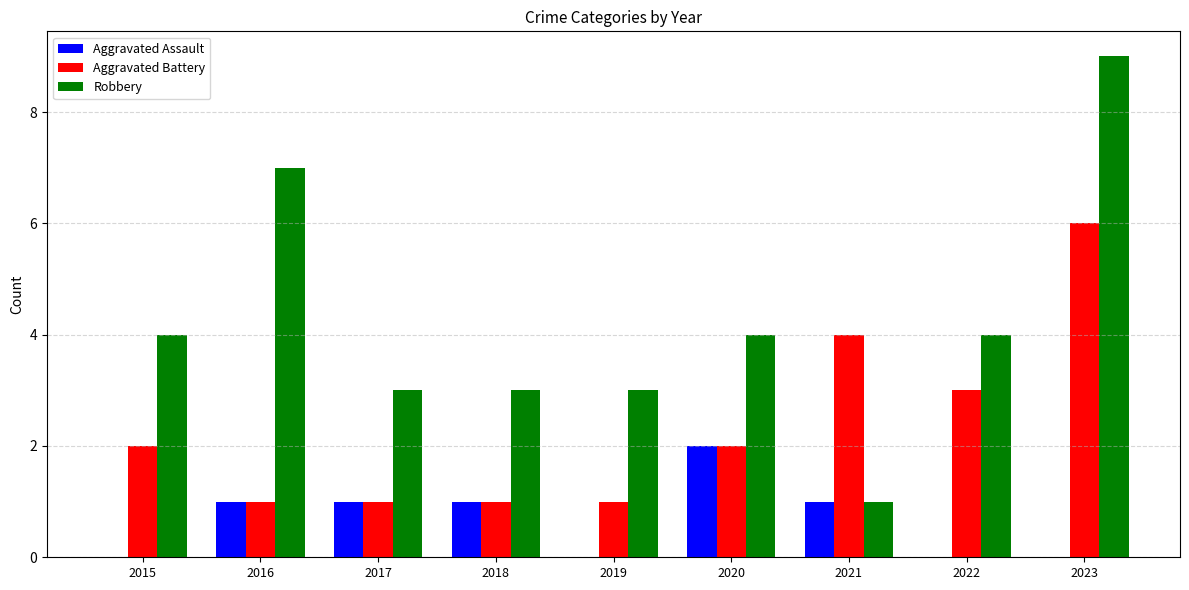

Does the chart contain stacked bars?

No